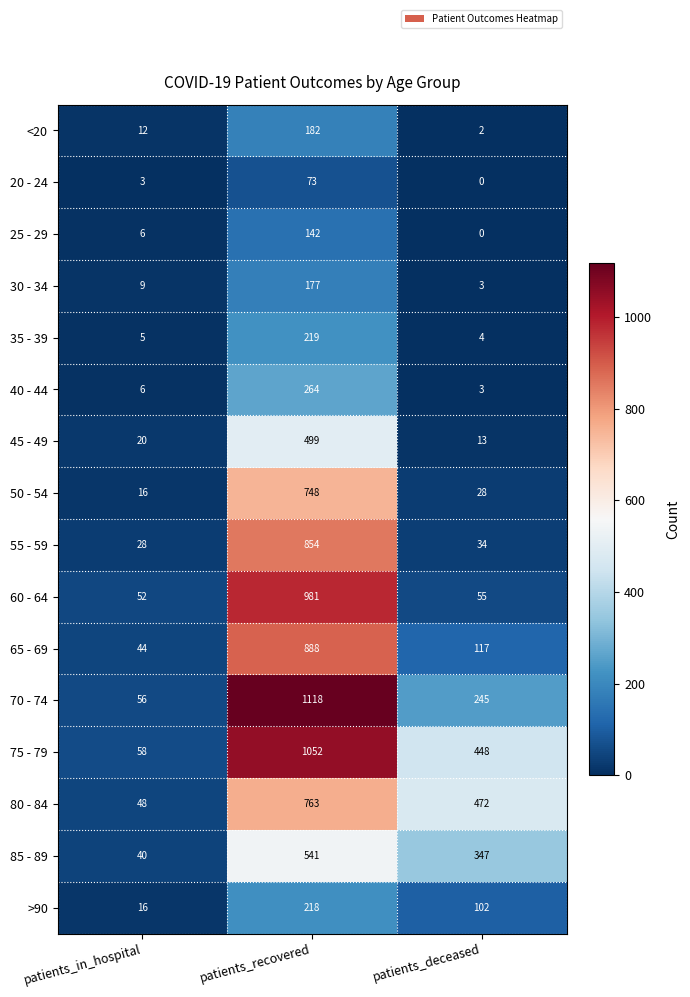

What is the average value of the 80 - 84 series?

428